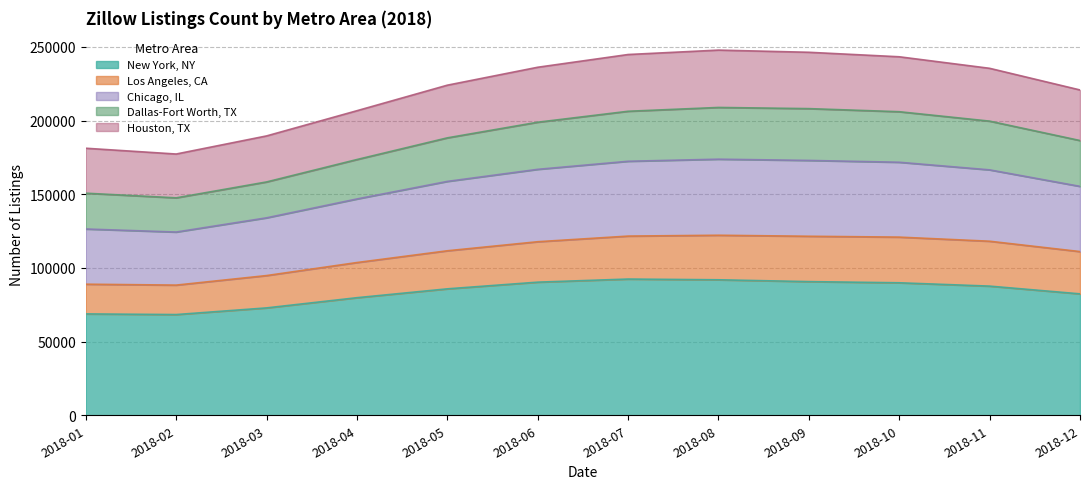

What is the total value across all series at 2018-05?

223960